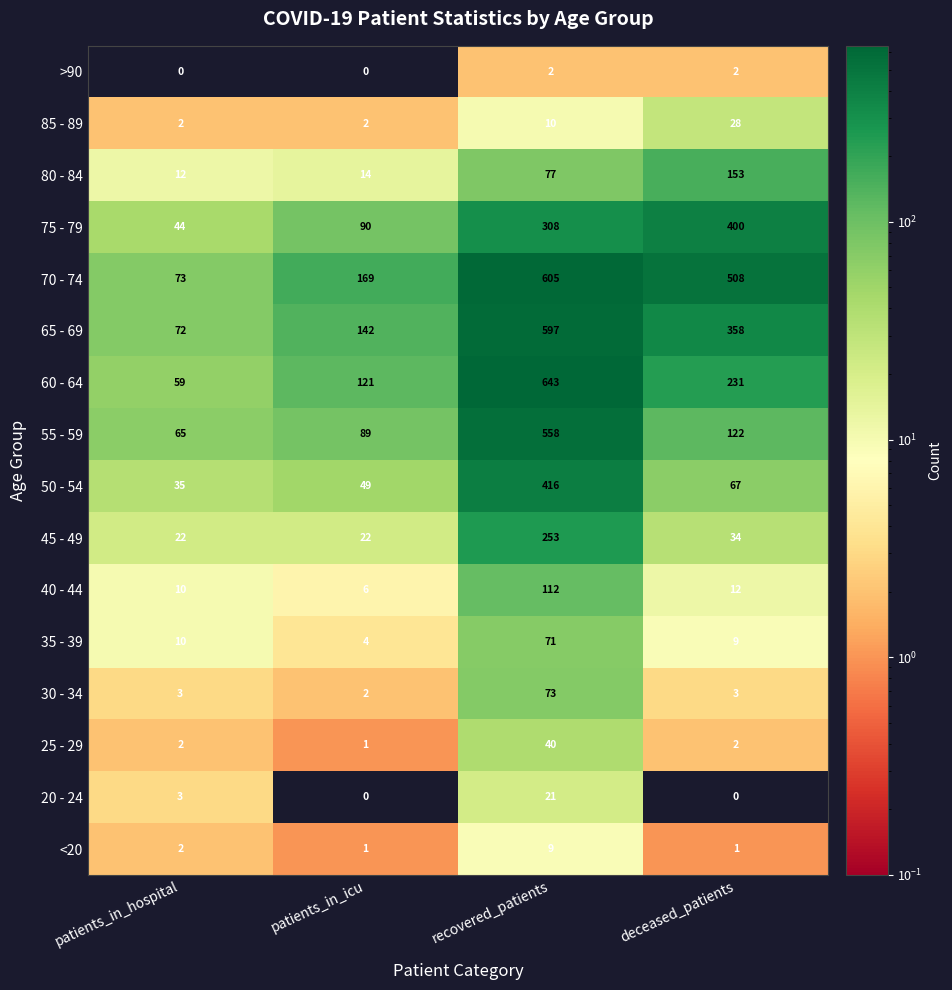

How many distinct data groups are displayed?

16